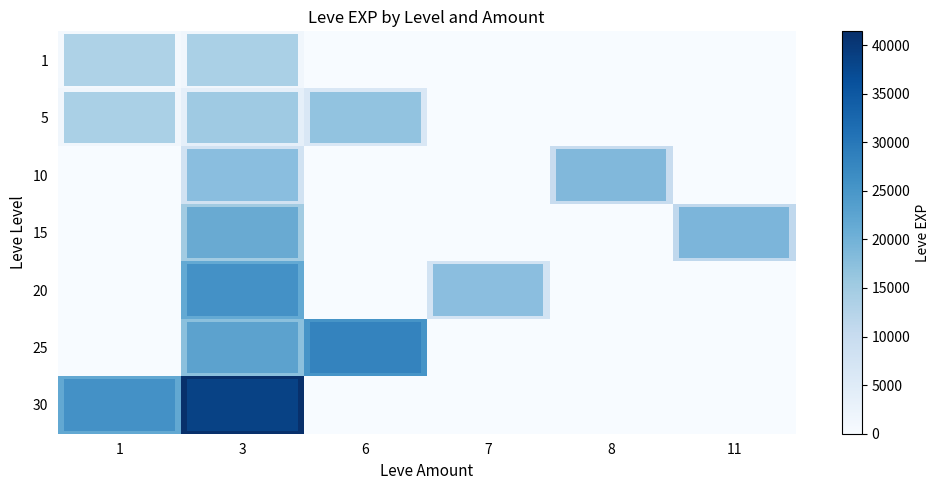

Which has a higher value, 1 or 11?

1